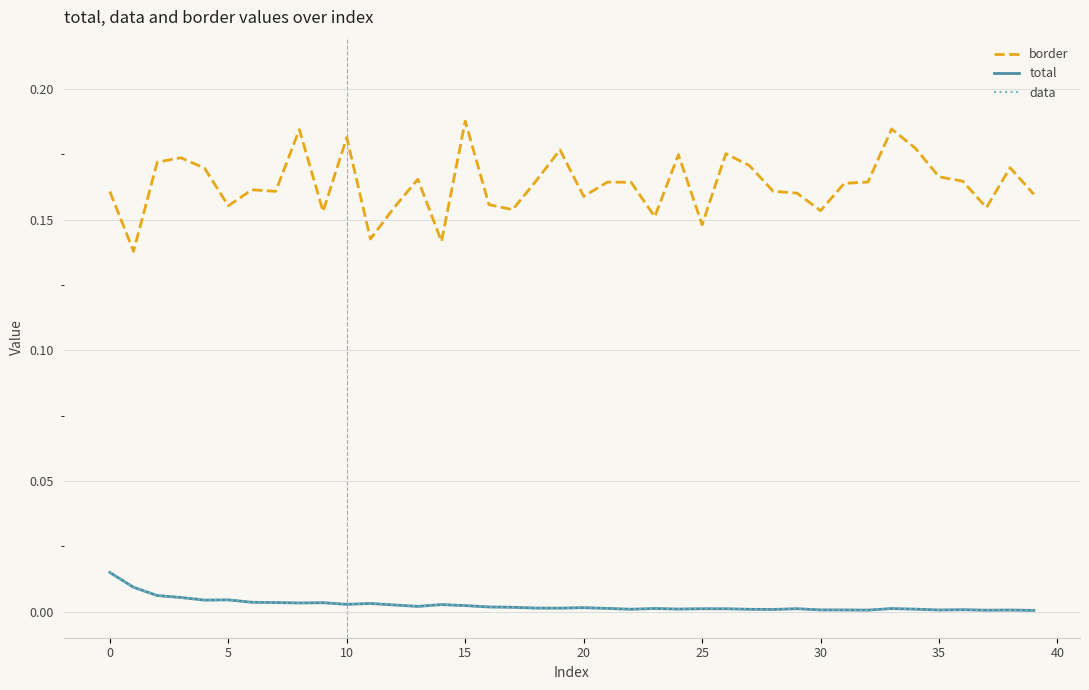

Reading left to right, what are all the values shown in this chart?

border: 0.2	0.1	0.2	0.2	0.2	0.2	0.2	0.2	0.2	0.2	0.2	0.1	0.2	0.2	0.1	0.2	0.2	0.2	0.2	0.2	0.2	0.2	0.2	0.2	0.2	0.1	0.2	0.2	0.2	0.2	0.2	0.2	0.2	0.2	0.2	0.2	0.2	0.2	0.2	0.2
total: 0.0	0.0	0.0	0.0	0.0	0.0	0.0	0.0	0.0	0.0	0.0	0.0	0.0	0.0	0.0	0.0	0.0	0.0	0.0	0.0	0.0	0.0	0.0	0.0	0.0	0.0	0.0	0.0	0.0	0.0	0.0	0.0	0.0	0.0	0.0	0.0	0.0	0.0	0.0	0.0
data: 0.0	0.0	0.0	0.0	0.0	0.0	0.0	0.0	0.0	0.0	0.0	0.0	0.0	0.0	0.0	0.0	0.0	0.0	0.0	0.0	0.0	0.0	0.0	0.0	0.0	0.0	0.0	0.0	0.0	0.0	0.0	0.0	0.0	0.0	0.0	0.0	0.0	0.0	0.0	0.0